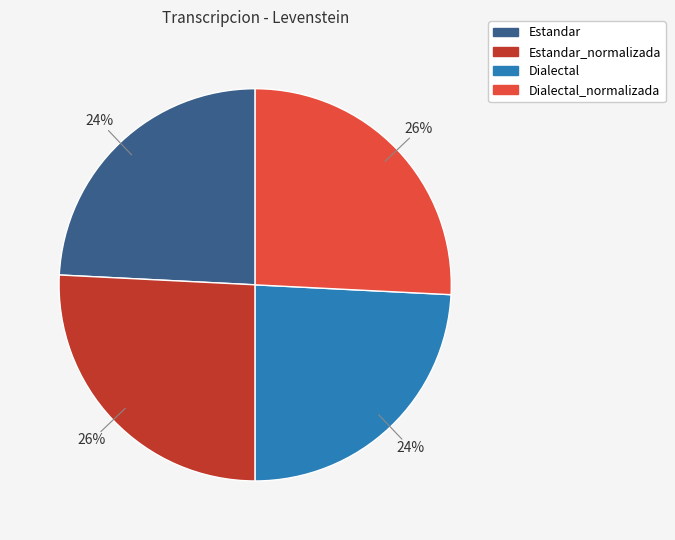

Is there a majority slice in this chart?

No